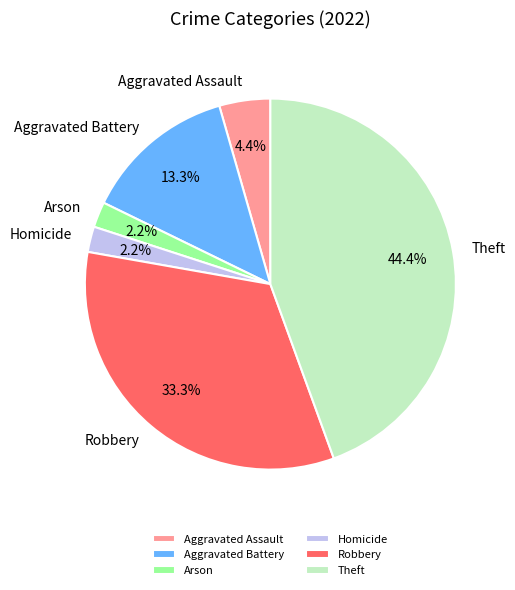

To the nearest percent, what portion does Aggravated Battery represent?

13%